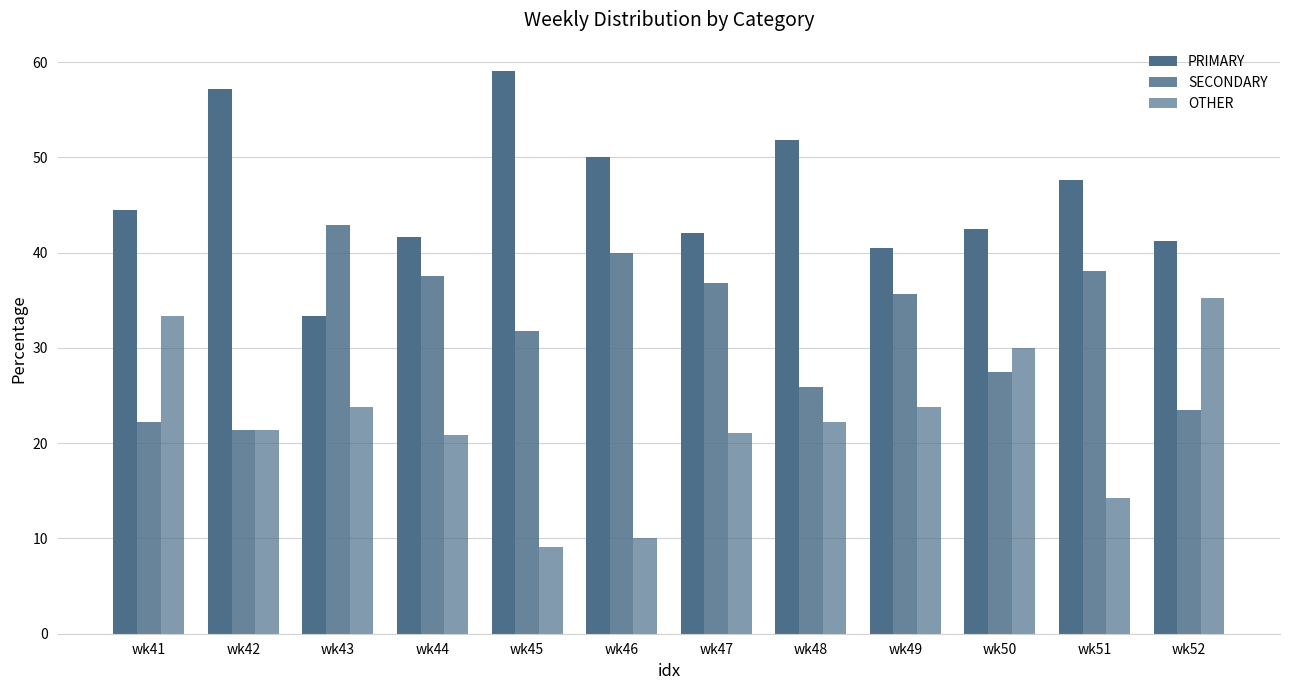

The PRIMARY series shows 61.5 at wk49. True or false?

False